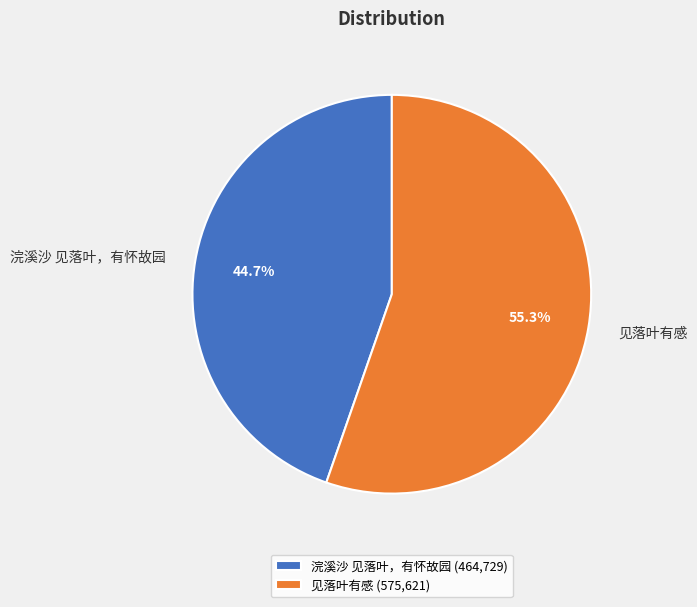

How many segments does this pie chart have?

2